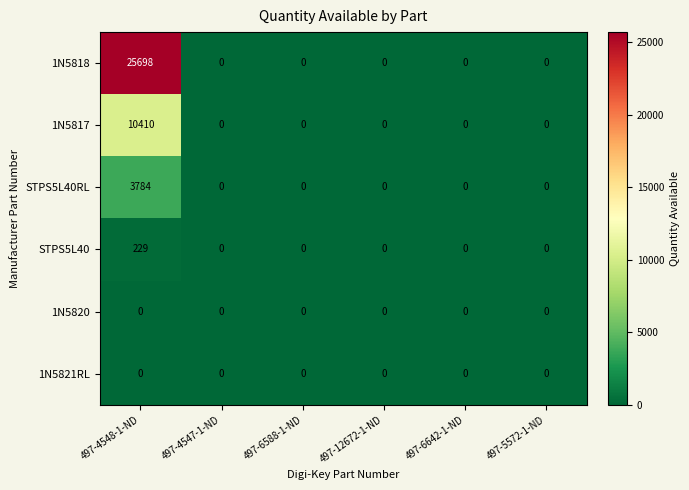

At which category does the chart reach its peak across all series?

497-4548-1-ND